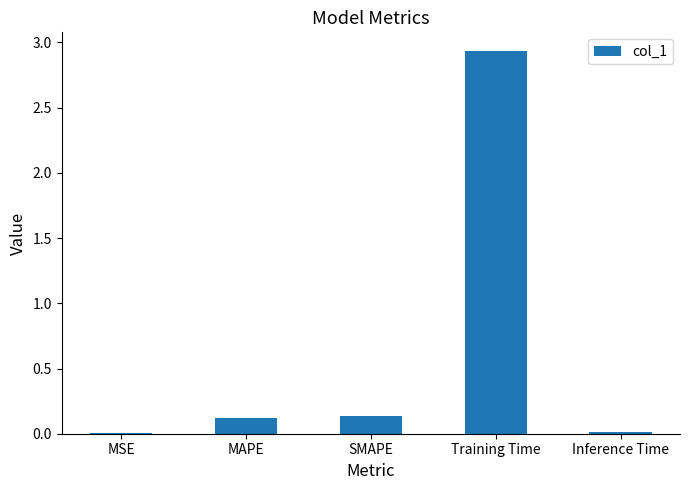

True or false: the data shows 2.9 at Training Time.

True